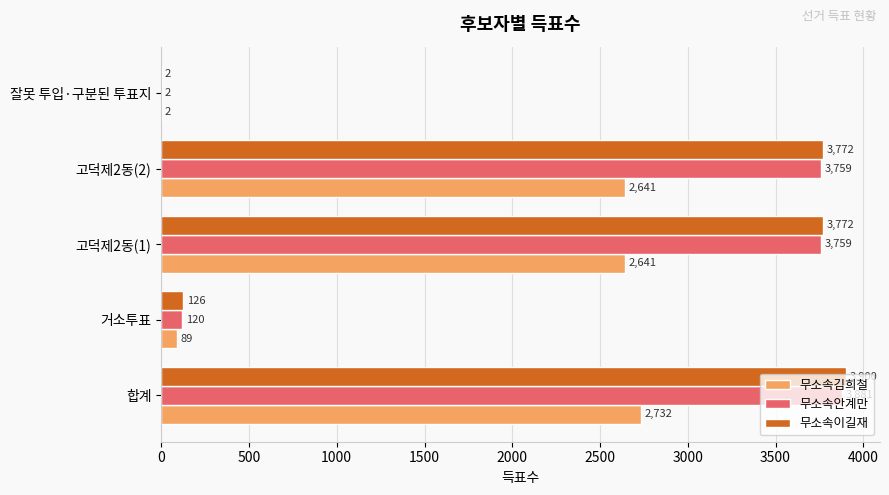

The 무소속이길재 series shows 126 at 거소투표. True or false?

True